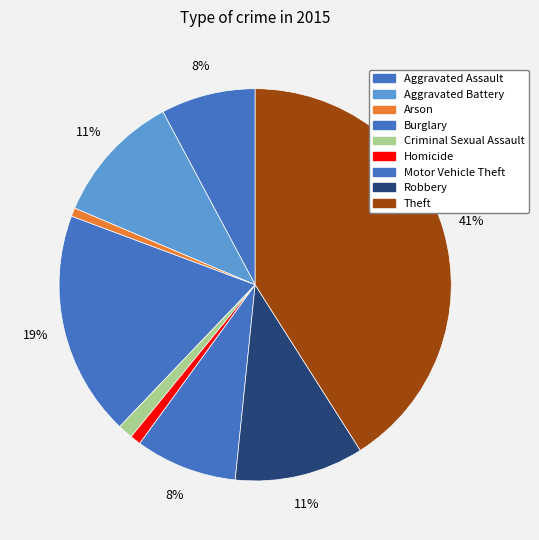

Rank the categories by value from highest to lowest.

Theft, Burglary, Aggravated Battery, Robbery, Motor Vehicle Theft, Aggravated Assault, Criminal Sexual Assault, Homicide, Arson